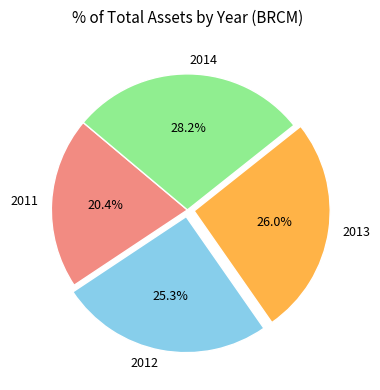

How many slices are in this pie chart?

4